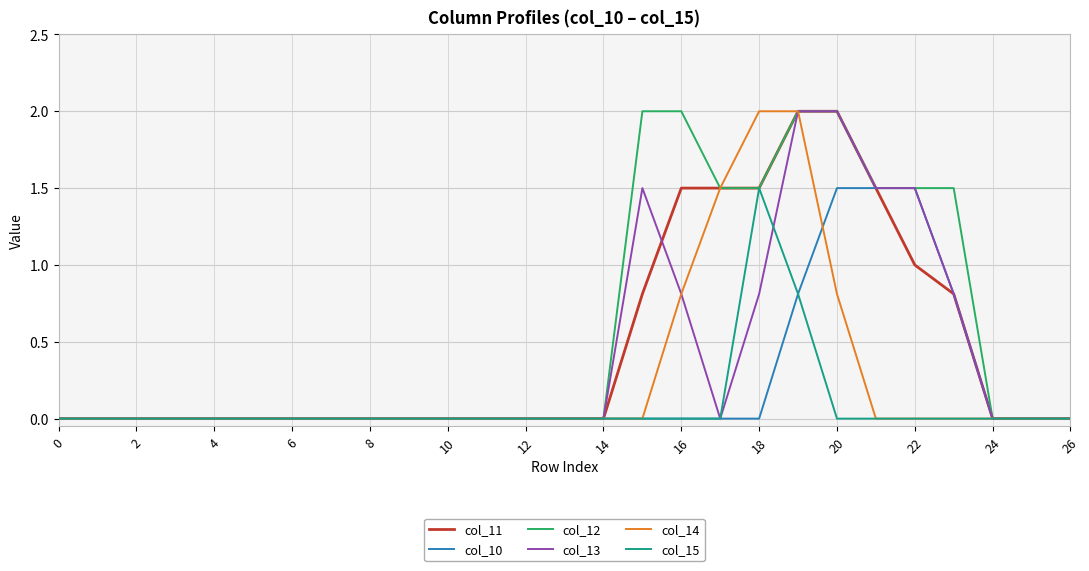

Which series has the largest total across all categories?

col_12